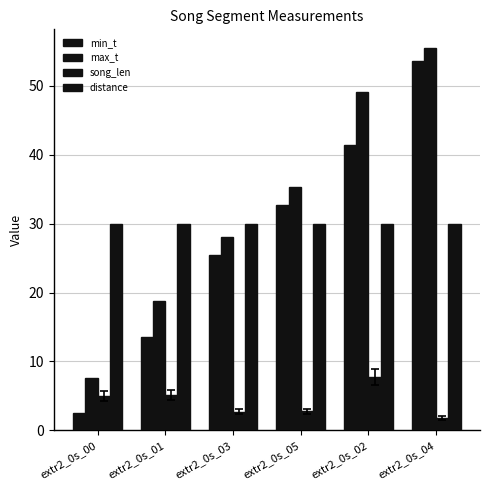

What value does the max_t series have at extr2_0s_04?

55.5